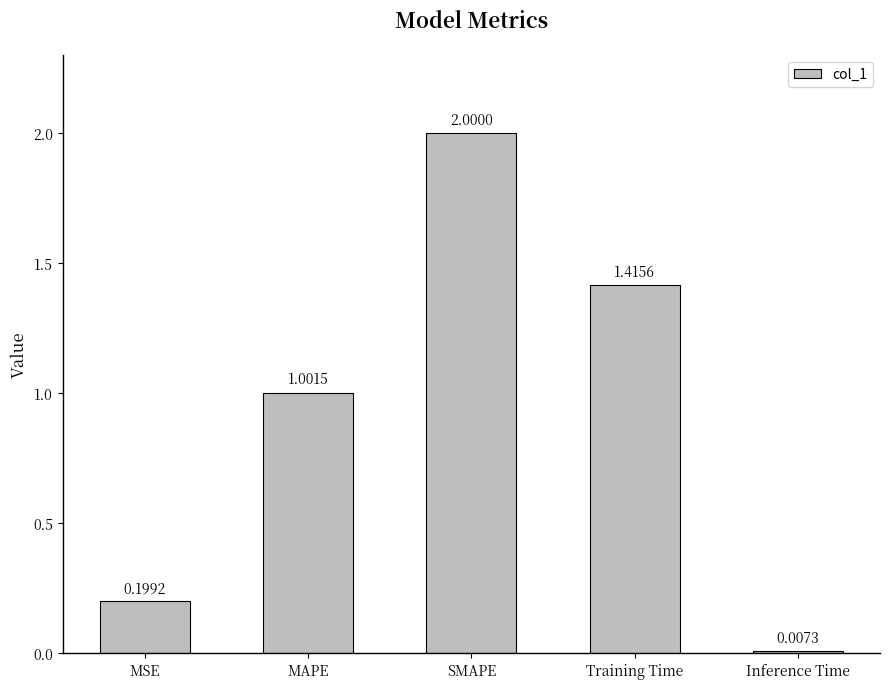

The chart shows a value of 0.2 at MSE. True or false?

True